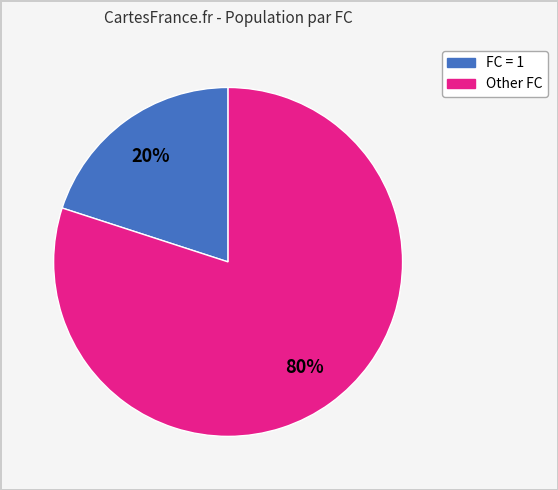

Does any single category account for the majority?

Yes